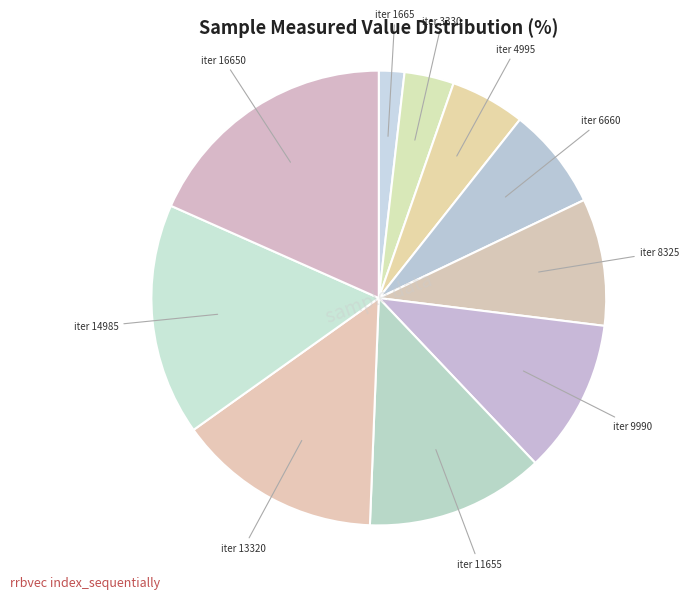

To the nearest percent, what is the difference between the largest and smallest slice percentages?

17%